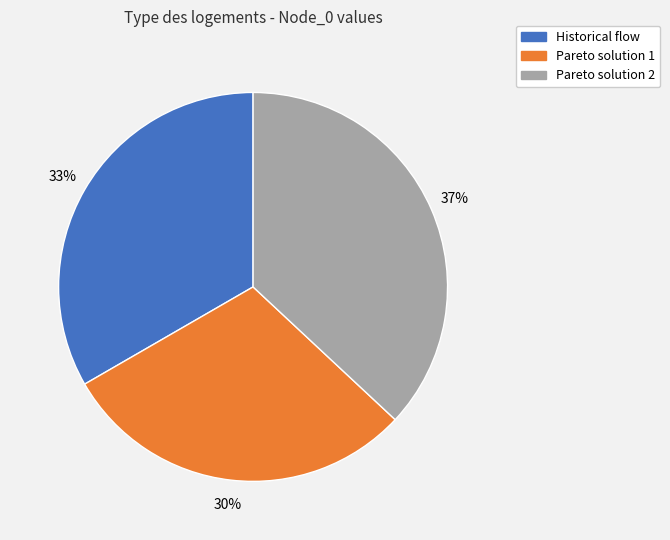

Do Historical flow and Pareto solution 1 together represent more than half of the pie?

Yes